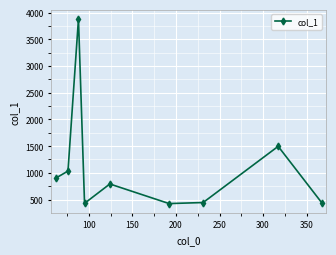

What is the minimum value shown in the chart?

425.2